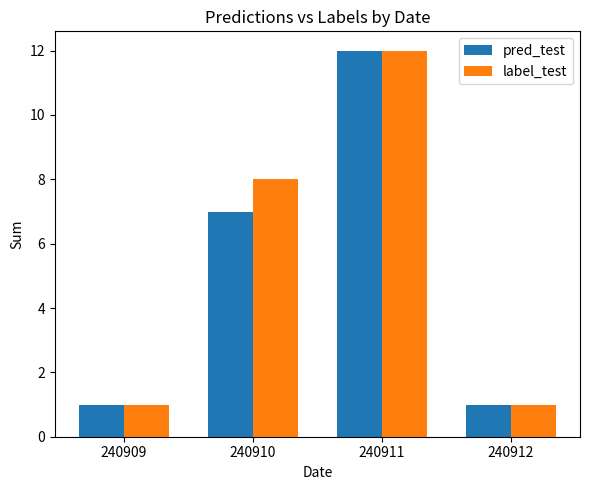

List the series in order of their overall mean, lowest first.

pred_test, label_test